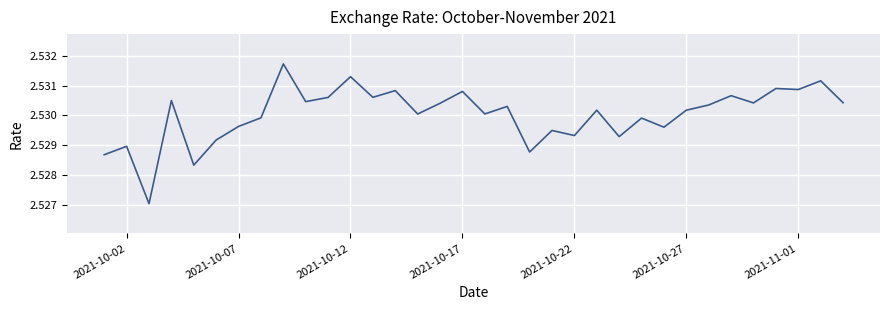

What is the ratio of the value at 2021-10-02 to the value at 2021-10-27?

1.0